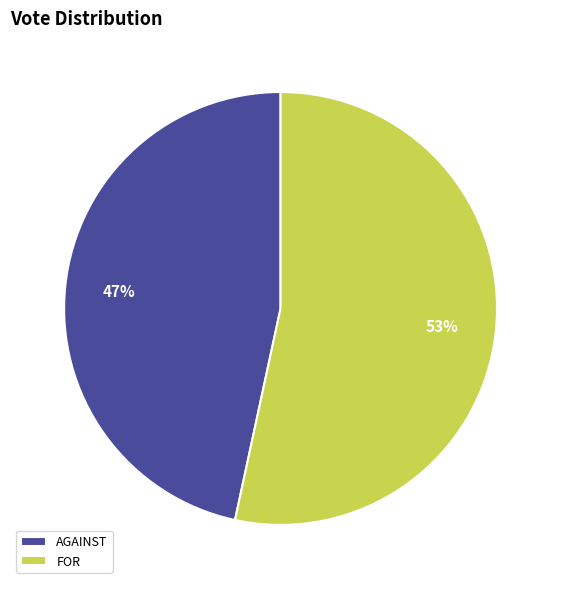

Do FOR and AGAINST together represent more than half of the pie?

Yes